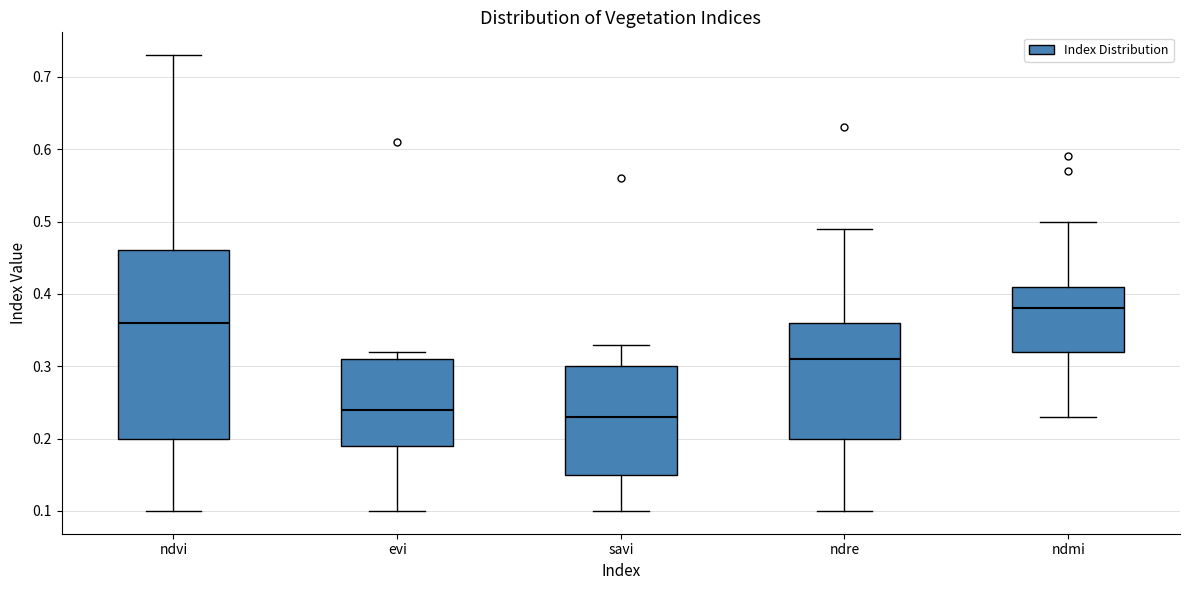

Where does the median line of the box for savi sit on the y-axis? The values are not printed on the chart, so give them approximately, as read against the axis.

0.23